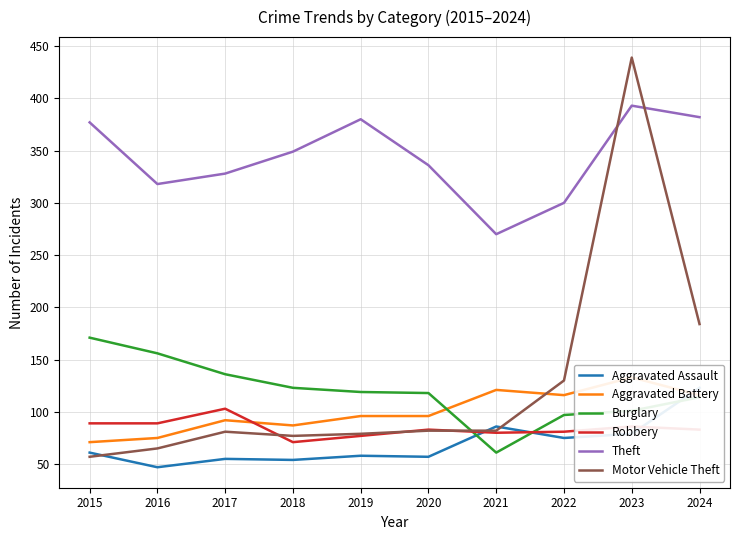

In Theft, how many points are lower than both neighbors (excluding endpoints)?

2